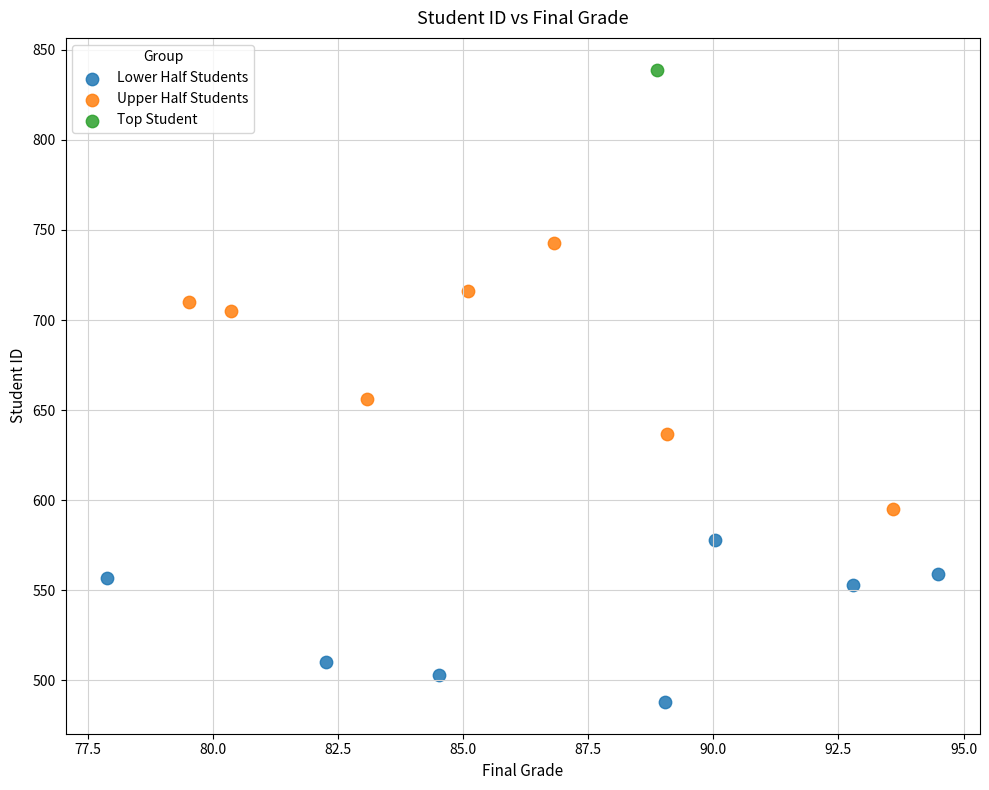

What are all the series names shown in the legend?

Lower Half Students, Upper Half Students, Top Student